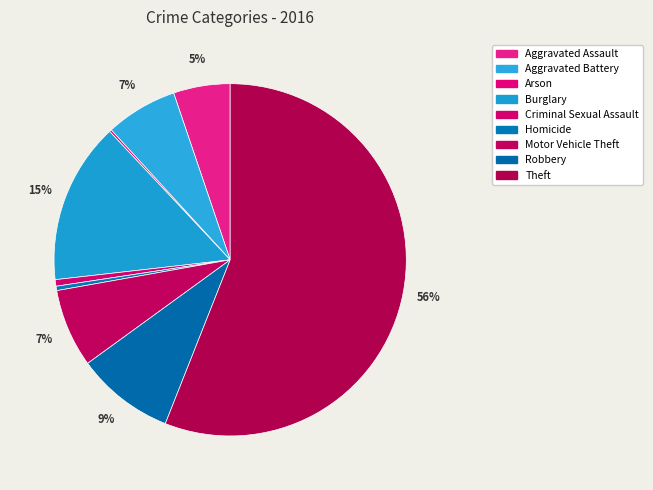

How many segments does this pie chart have?

9